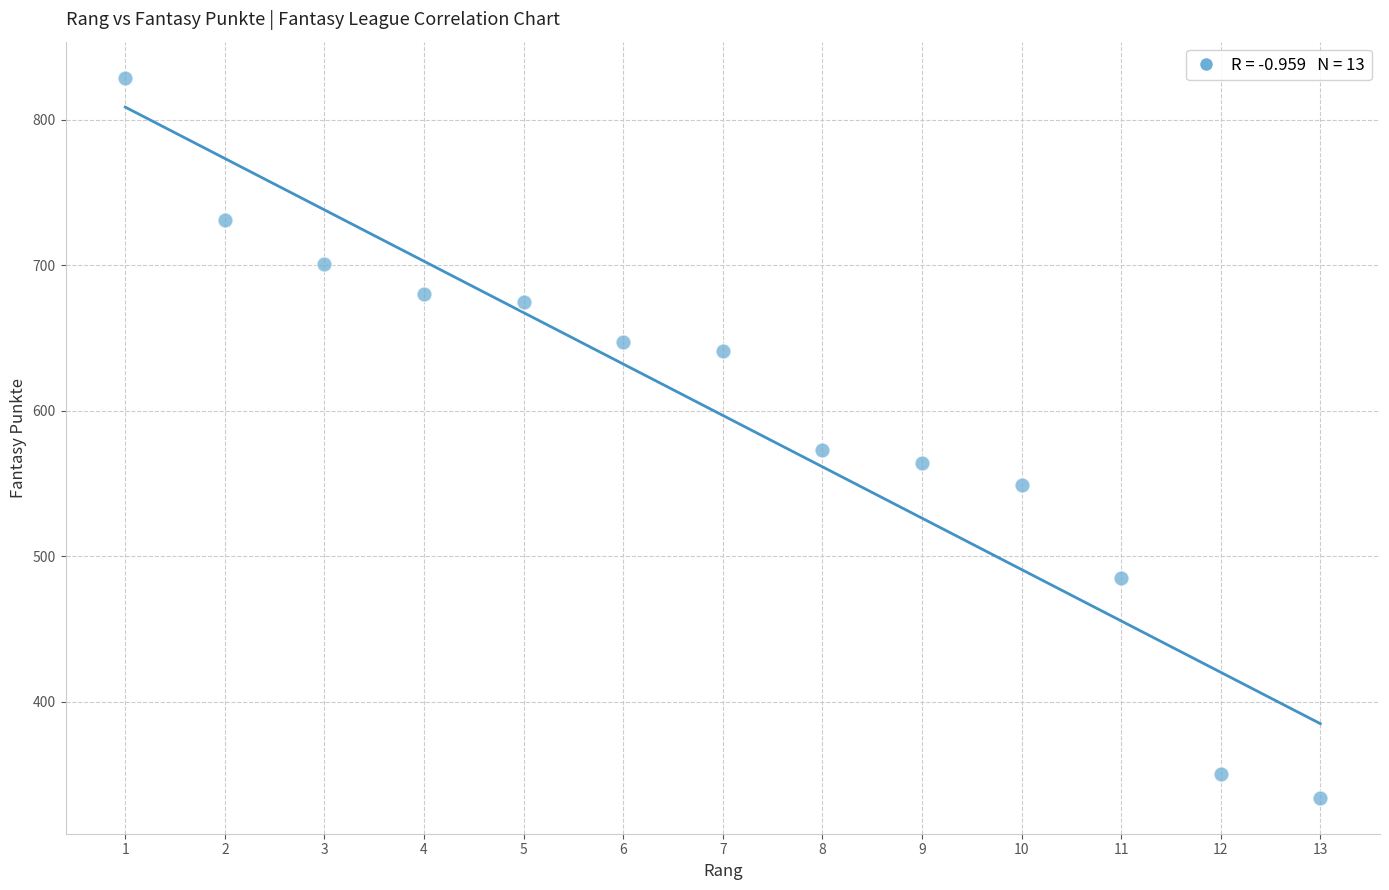

What Y value in the scatter plot is closest to 581?

573